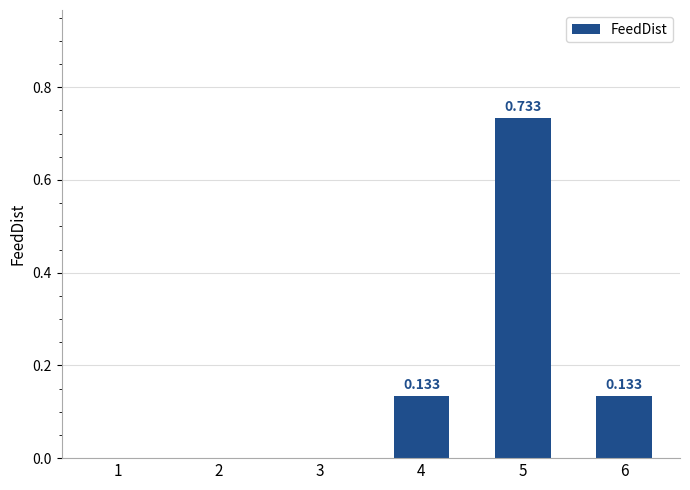

Are the bars horizontal?

No